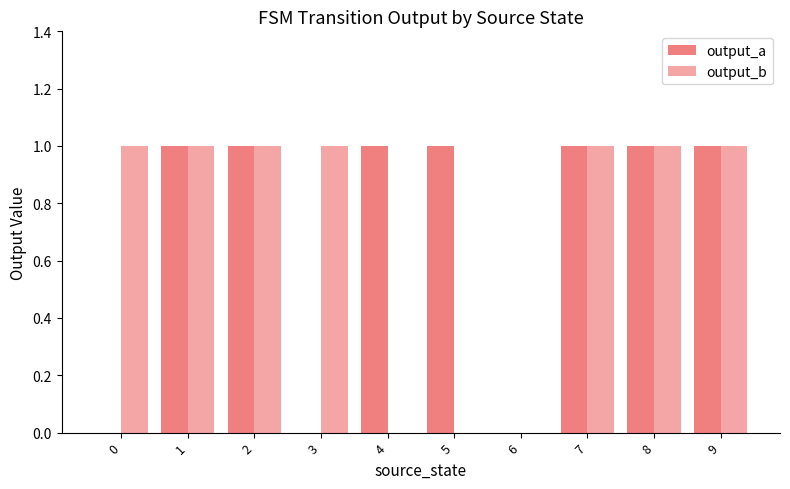

Rank the categories by output_a value from highest to lowest.

1, 2, 4, 5, 7, 8, 9, 0, 3, 6